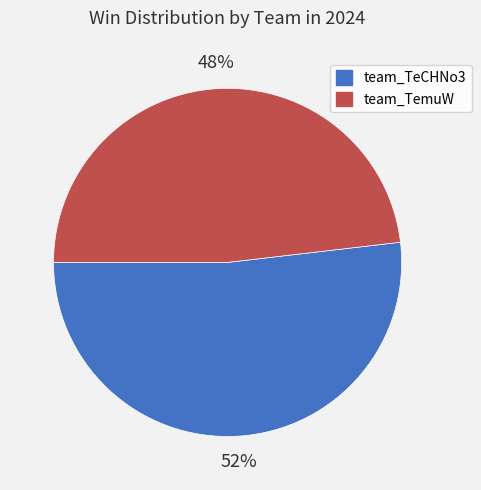

How many segments does this pie chart have?

2